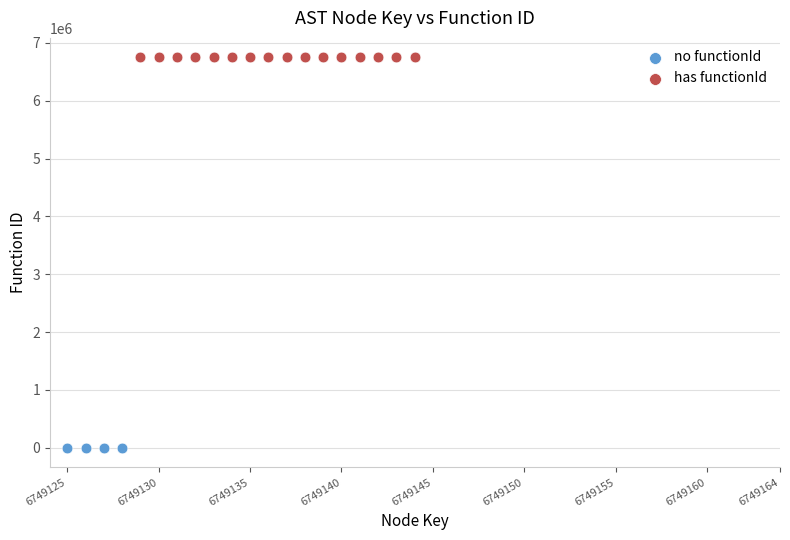

Which series reaches the maximum Y coordinate?

has functionId